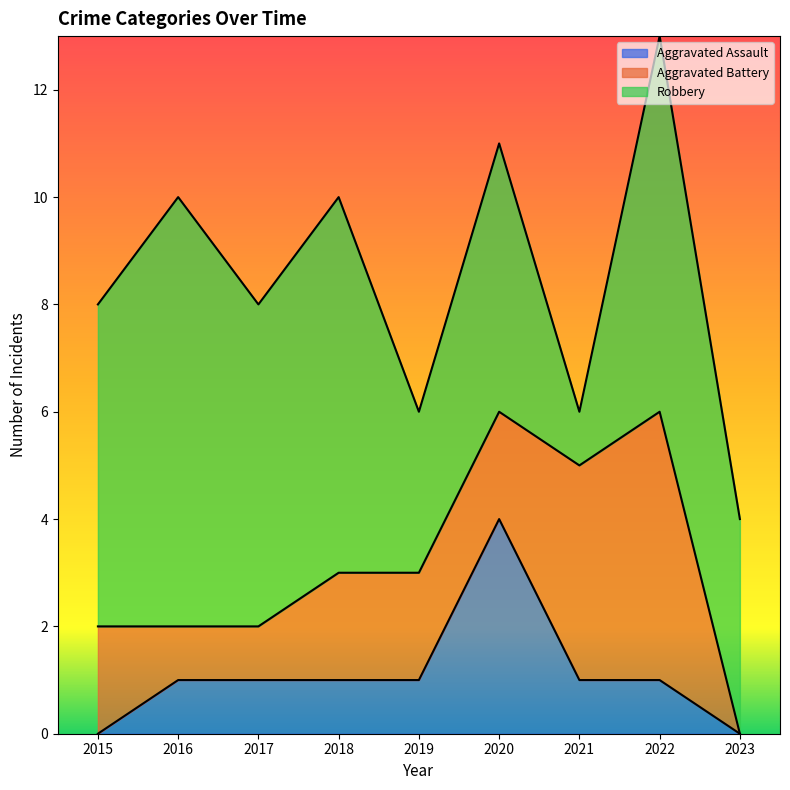

How many lines are shown in the chart?

3